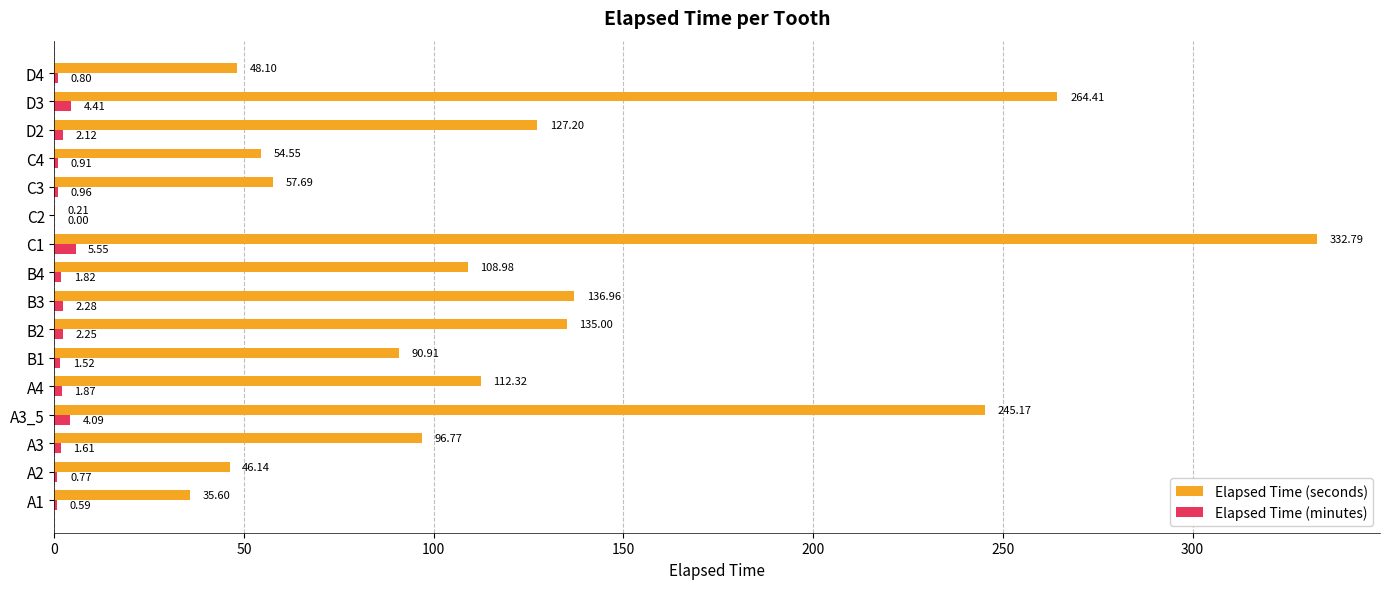

How many categories are shown in the chart?

16